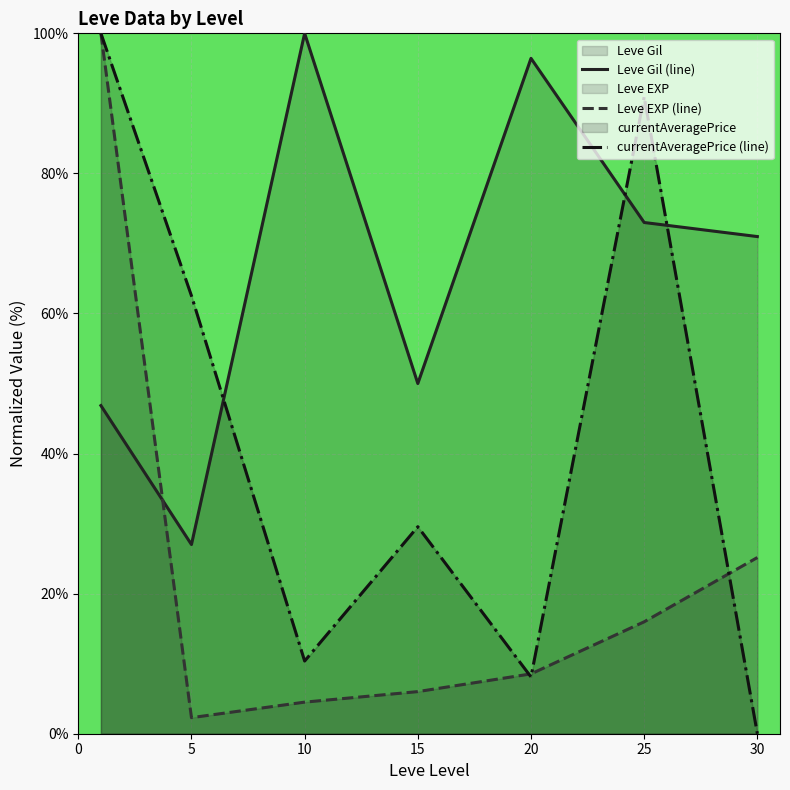

True or false: Leve Gil (line) has a value of 149.3 at 20.

False